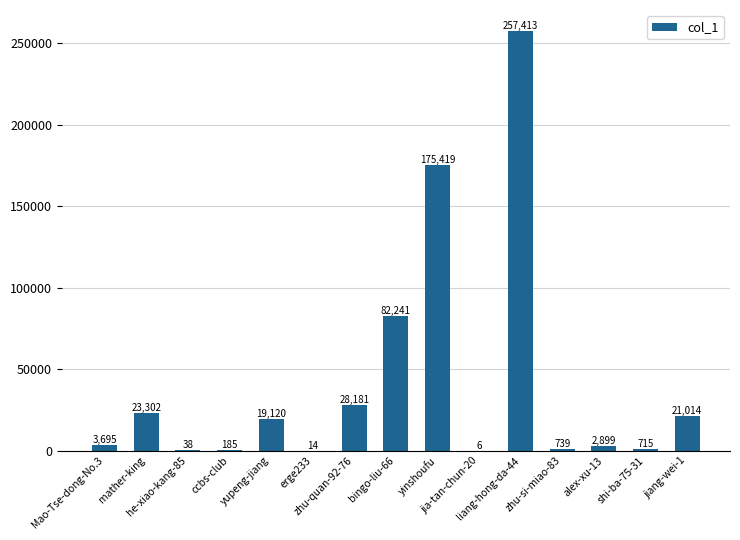

Approximately how many times larger is the value at yupeng-jiang compared to alex-xu-13?

6.6